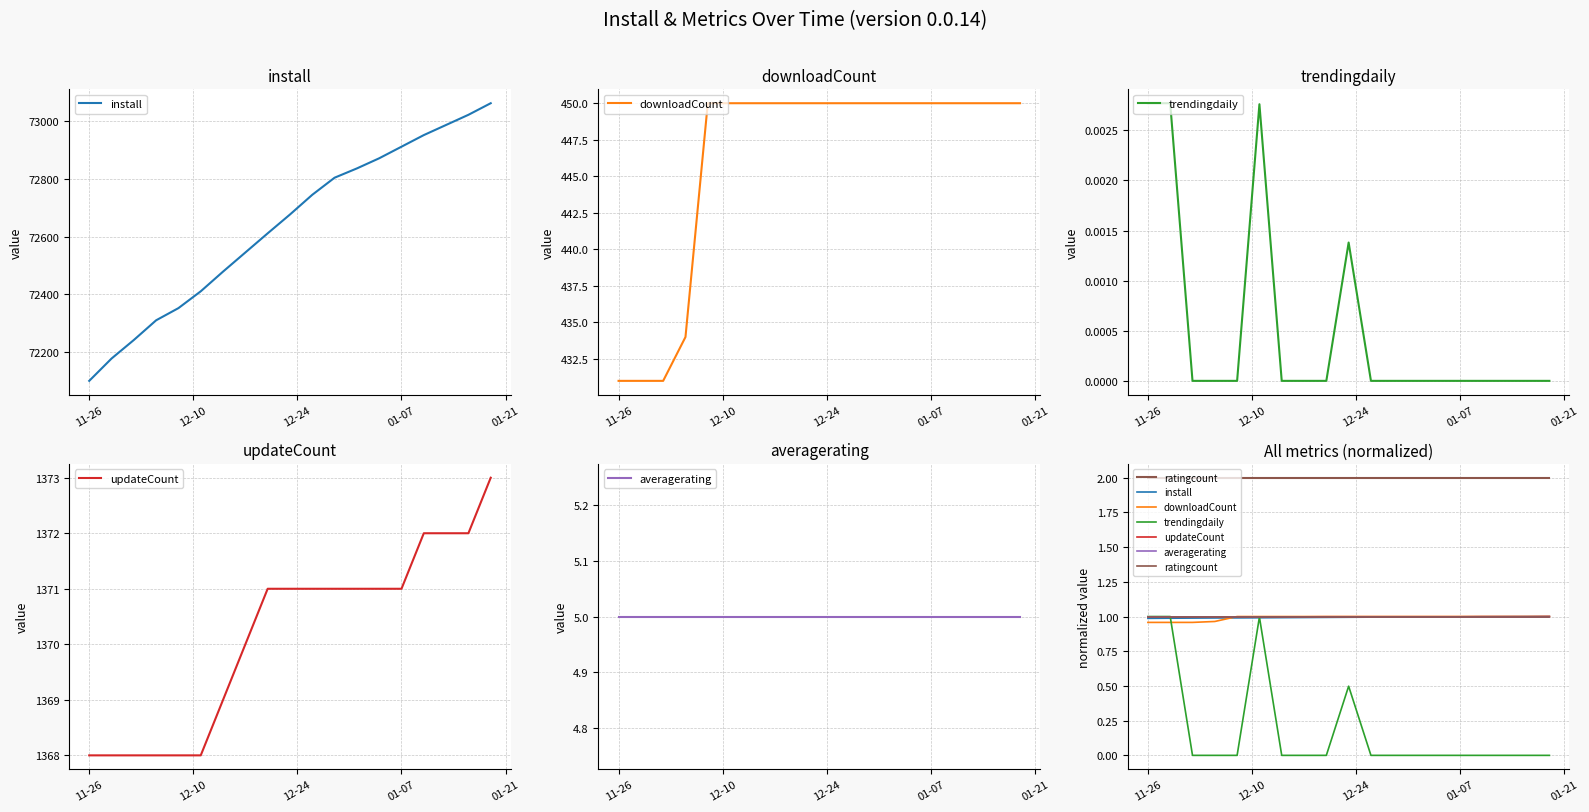

Which series has the widest spread of values?

trendingdaily